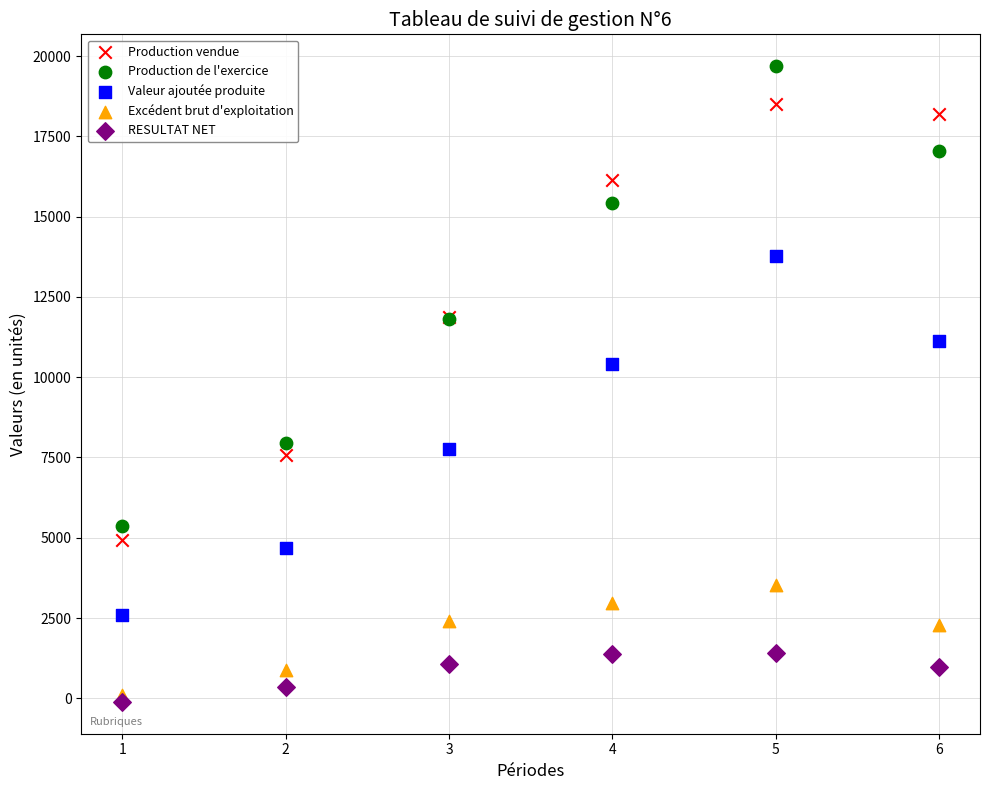

Across all series, what Y value is closest to 9787?

10414.0